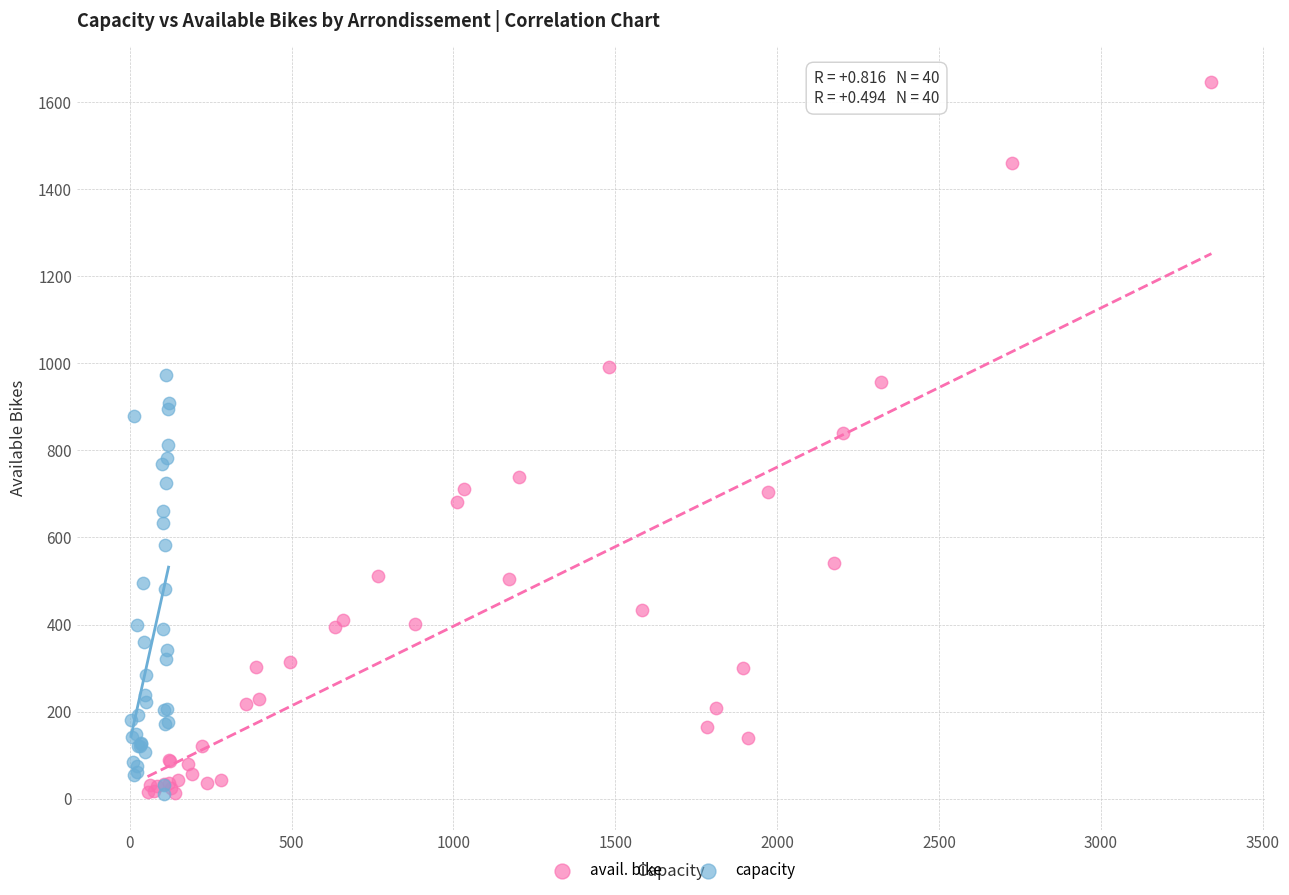

Which series has the widest spread of Y values?

avail. bike